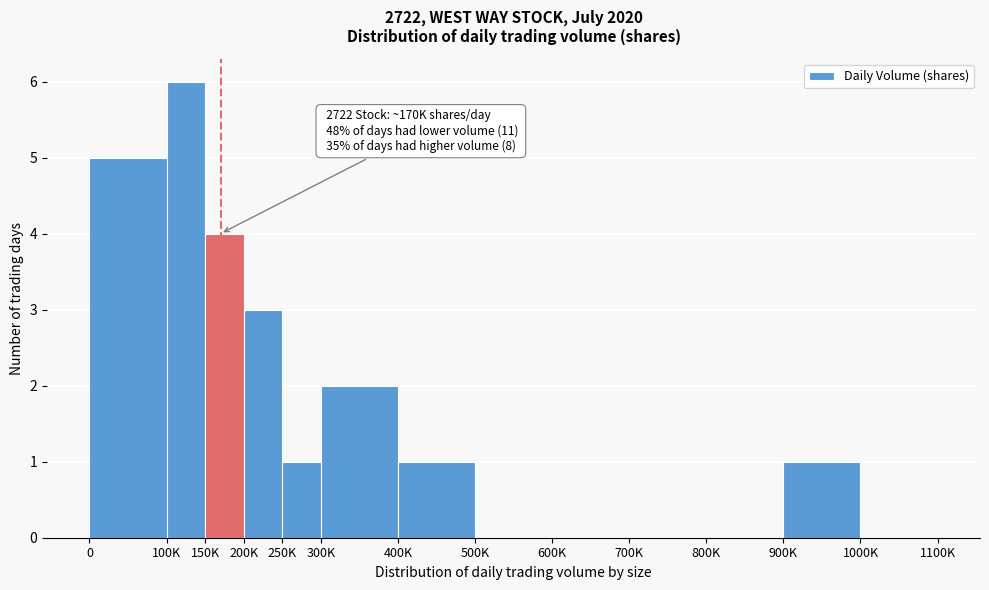

Reading right to left, extract all data points from this chart.

1000K=0	900K=1	800K=0	700K=0	600K=0	500K=0	400K=1	300K=2	250K=1	200K=3	150K=4	100K=6	0=5